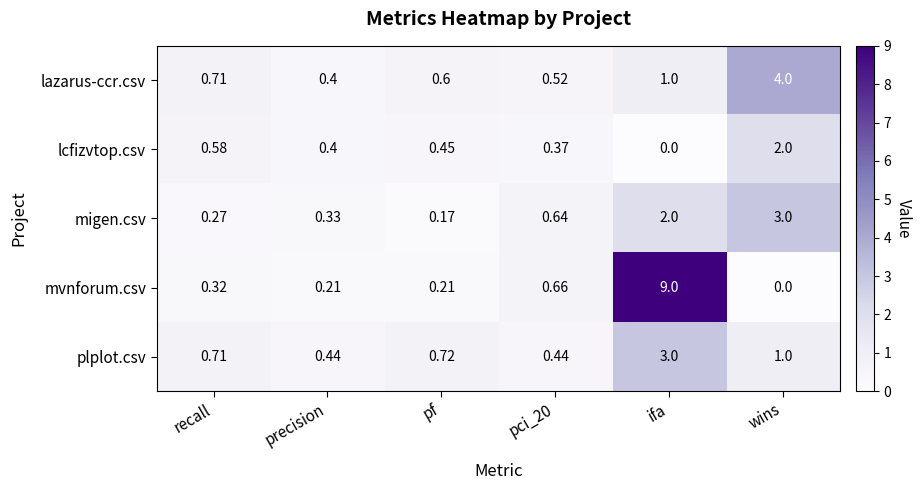

Between recall and pci_20, which series saw the biggest shift?

migen.csv